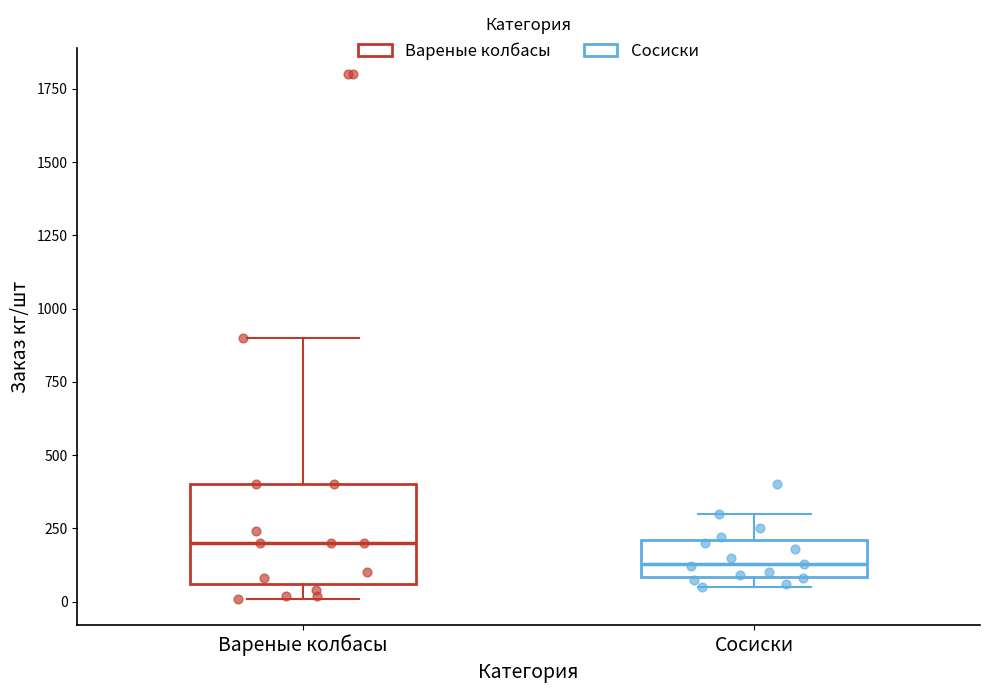

Reading left to right, transcribe this box plot: for each box, give where its median line is, the range the box spans, and where its two whiskers end, as read against the y-axis. The values are not printed on the chart, so give them approximately, as read against the axis.

Вареные колбасы: median 200, box 50 to 400, whiskers 0 to 900
Сосиски: median 150, box 100 to 200, whiskers 50 to 300